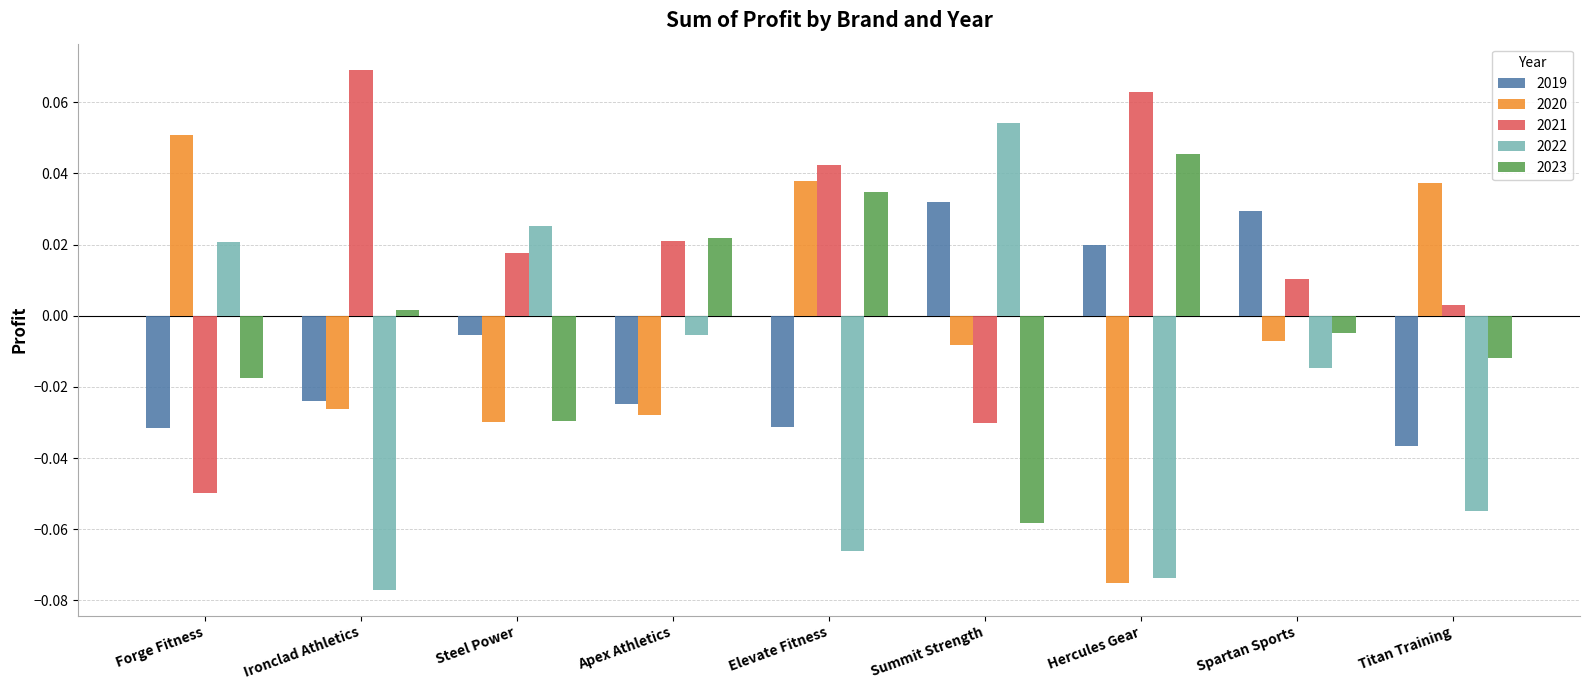

Is the value of 2021 at Apex Athletics greater than the value of 2019 at Forge Fitness?

Yes